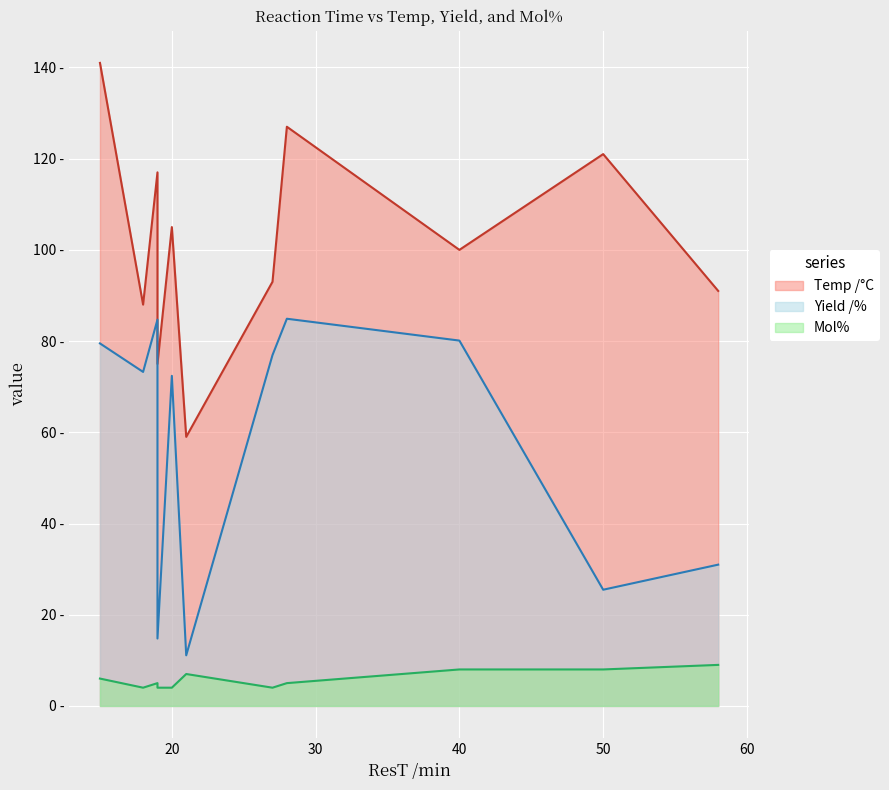

The Mol% series shows 5.0 at 28. True or false?

True